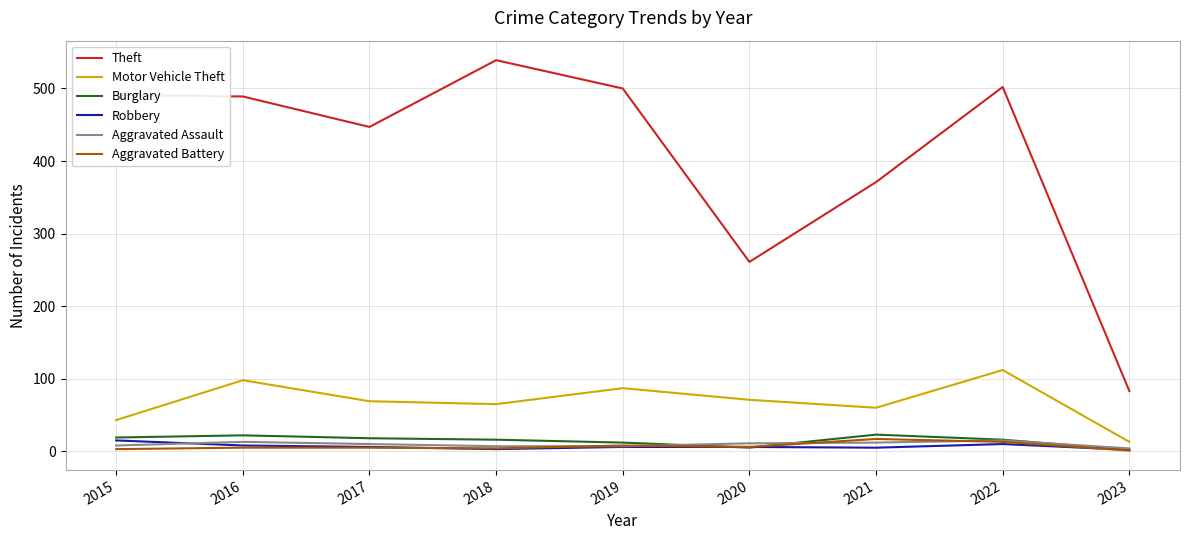

Which series changed the most between 2018 and 2020?

Theft